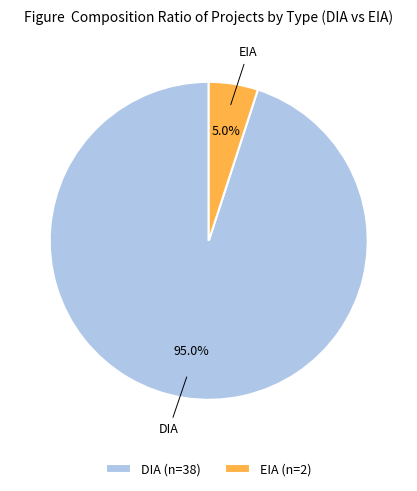

Do DIA and EIA together represent more than half of the pie?

Yes